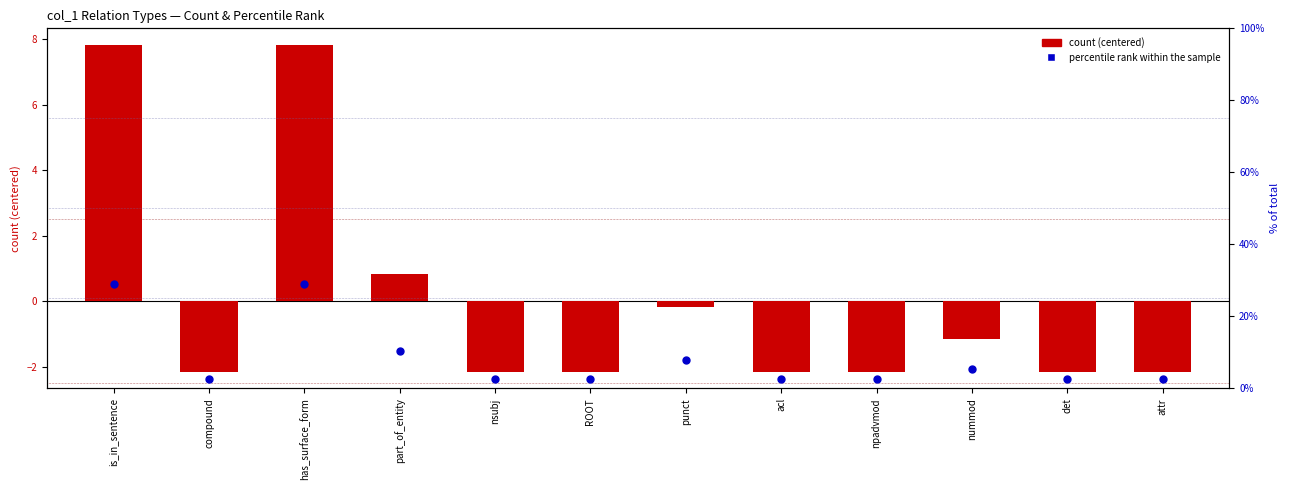

Which series contains the highest Y value?

percentile rank within the sample